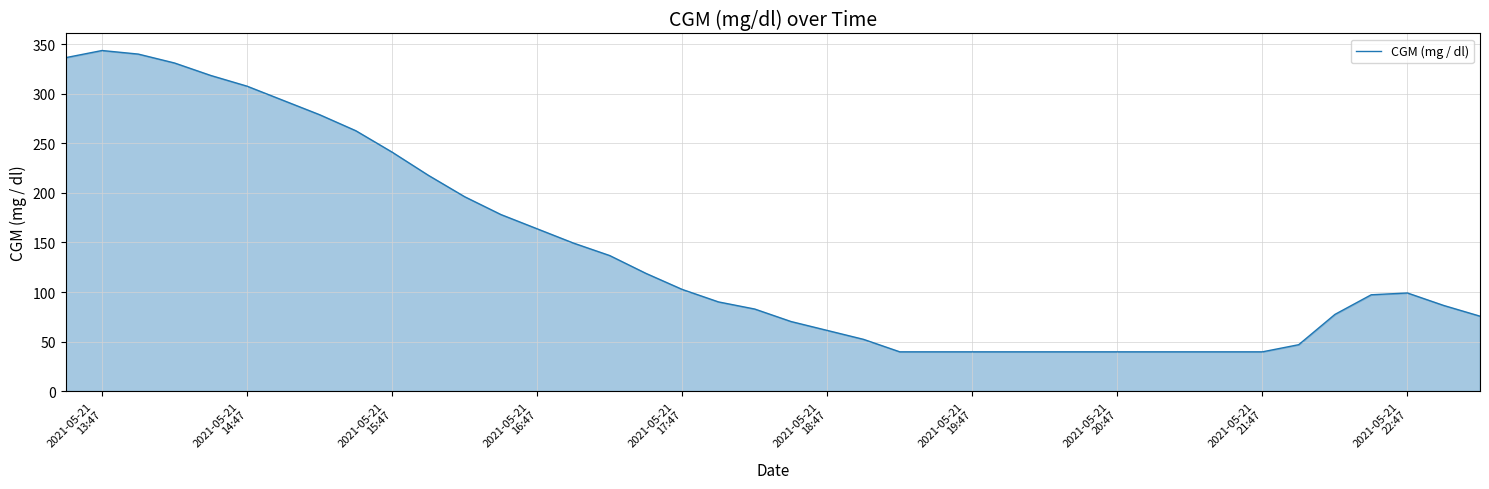

True or false: the data has more than 0 interior local peaks.

True